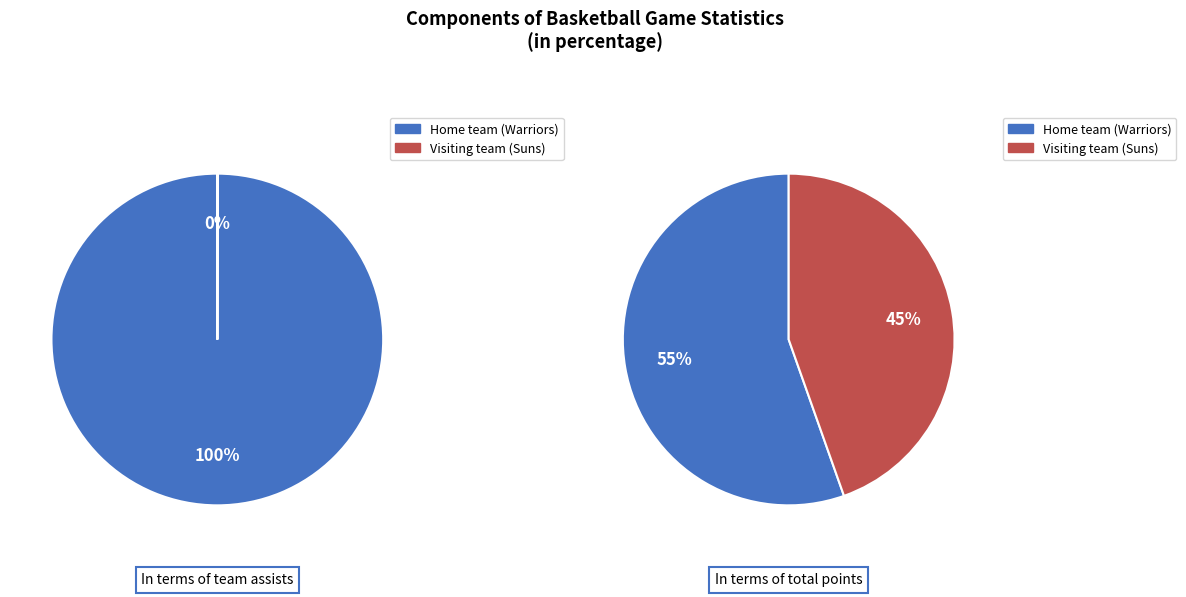

Which category has the biggest portion of the pie?

Home team (Warriors)